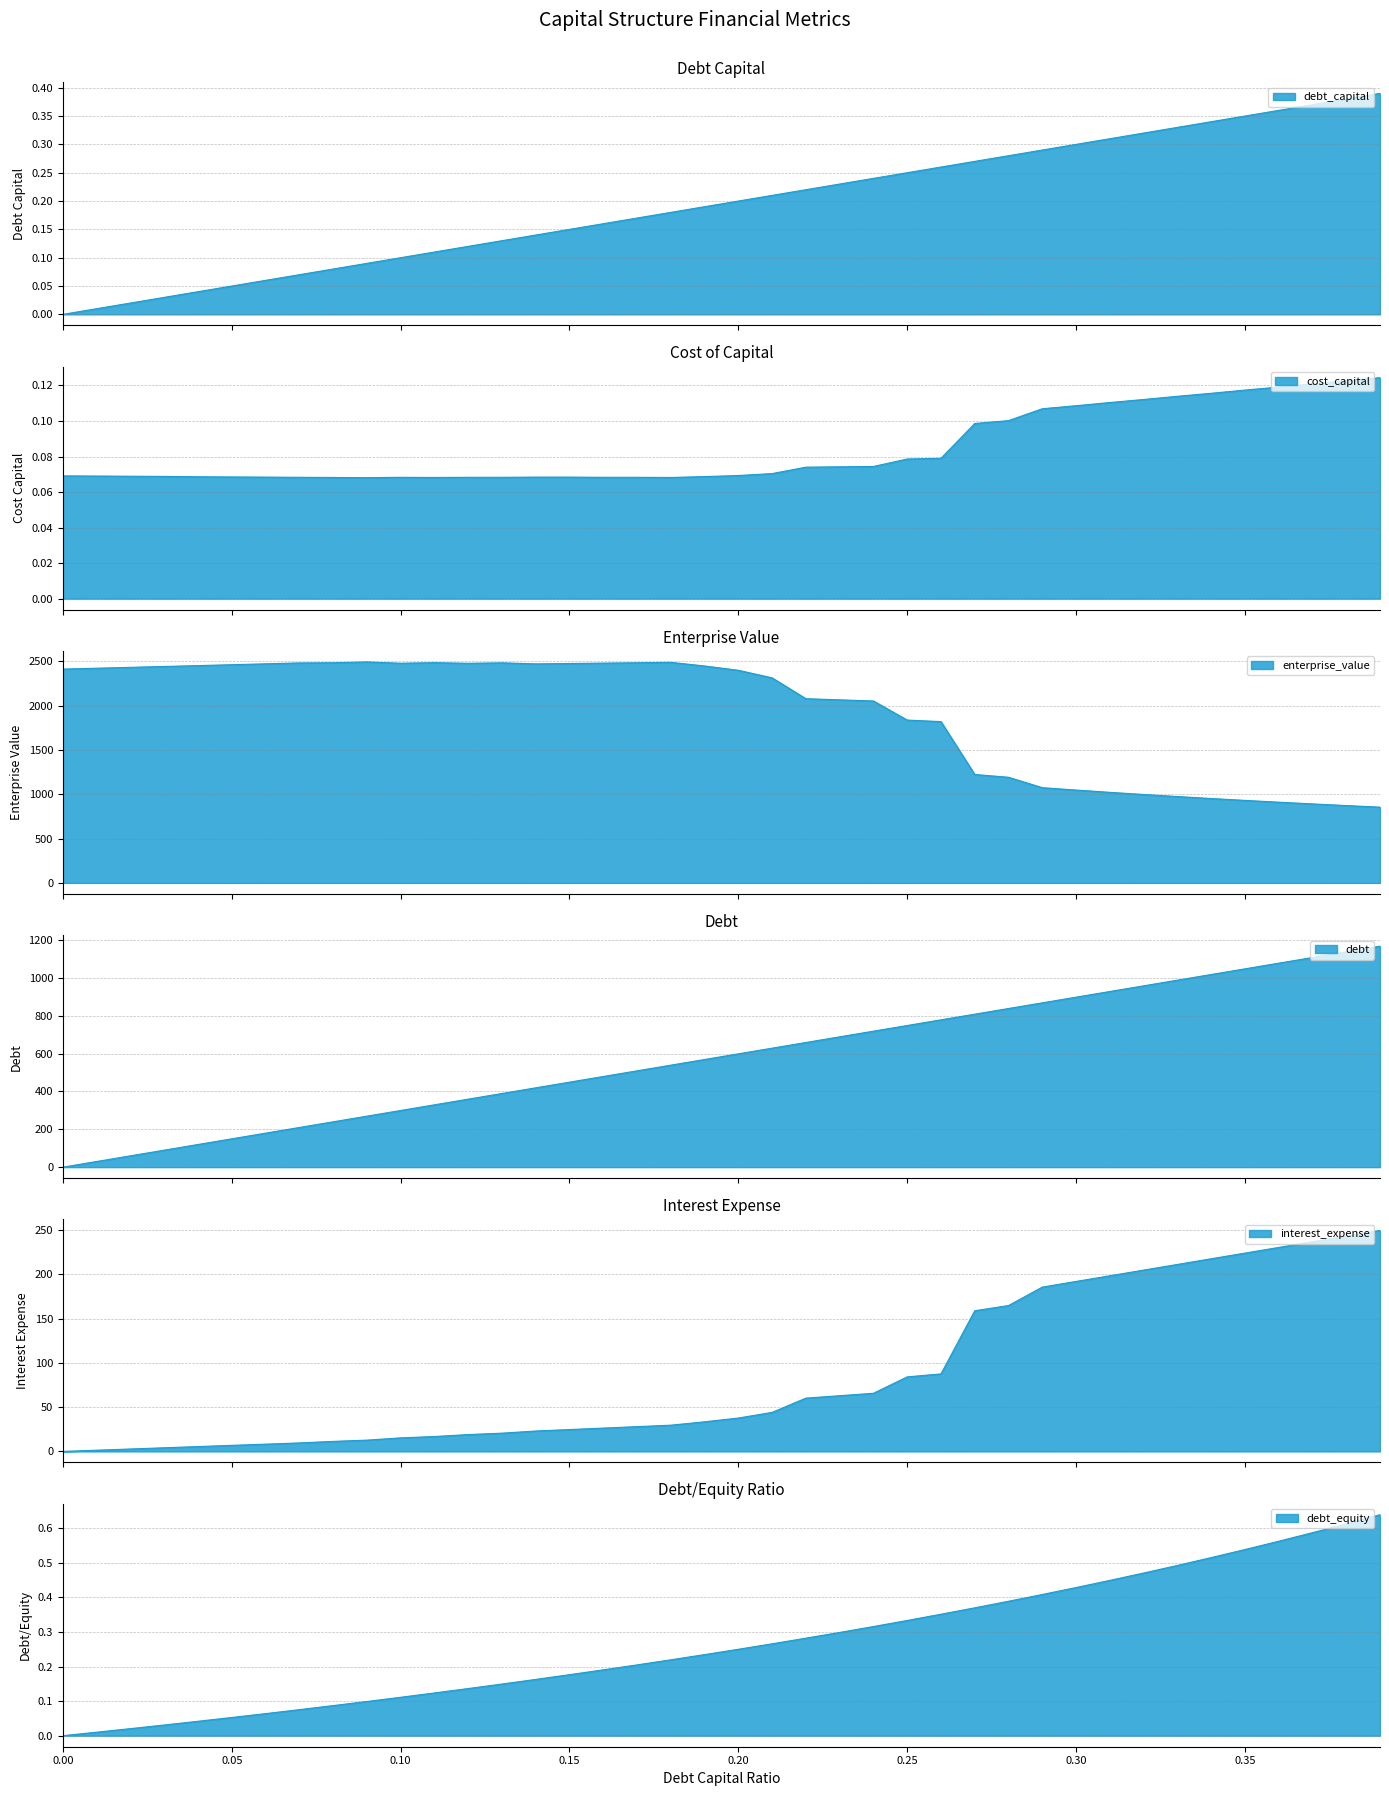

Where does the interest_expense series first go above 37?

0.2